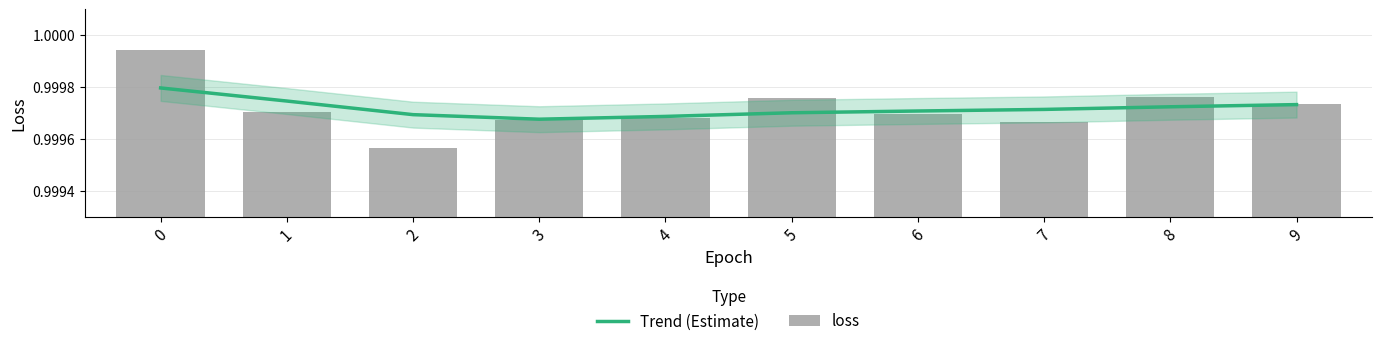

Which category has the lowest value across all series?

2